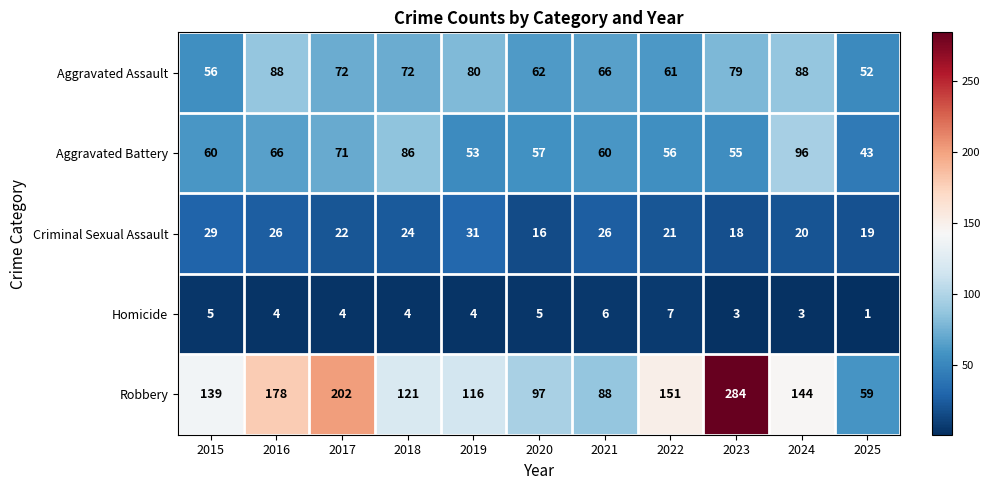

What is the minimum value shown in the chart?

1